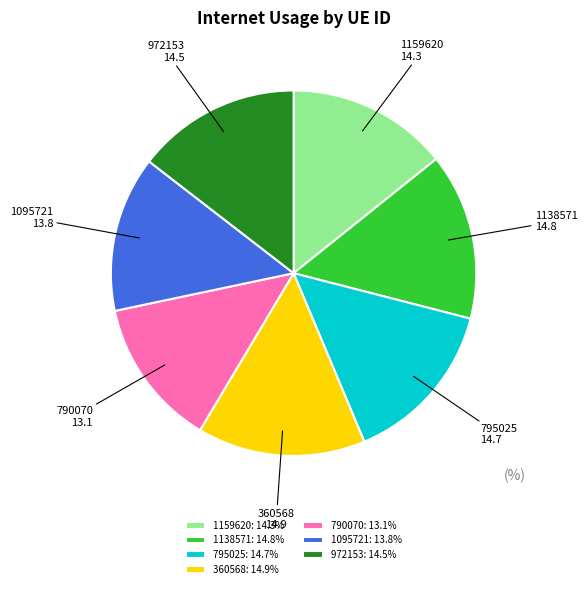

How many segments does this pie chart have?

7